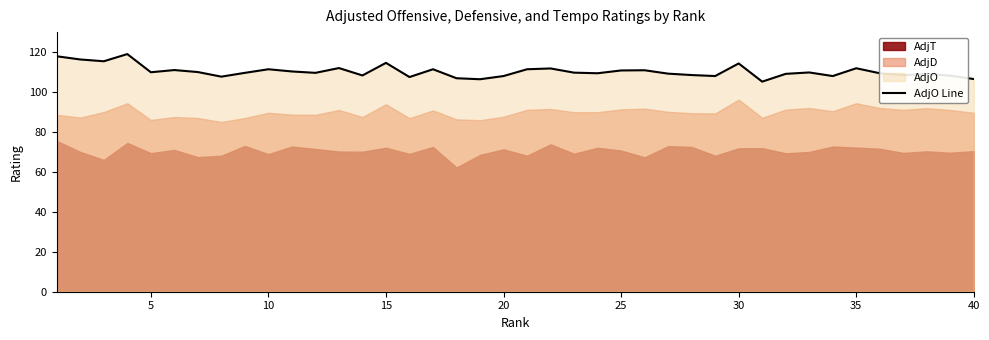

Reading right to left, list all the values displayed in this chart.

106.5	108.2	109.1	108.4	109.4	111.9	108.0	109.8	109.1	105.2	114.3	108.0	108.5	109.2	110.9	110.8	109.4	109.7	111.8	111.4	108.0	106.4	106.9	111.4	107.5	114.6	108.3	112.0	109.6	110.3	111.4	109.6	107.7	110.0	111.0	109.9	119.0	115.4	116.3	117.9